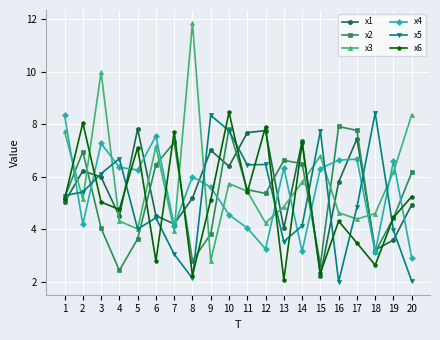

What is the spread (max minus min) of values at 9?

5.5